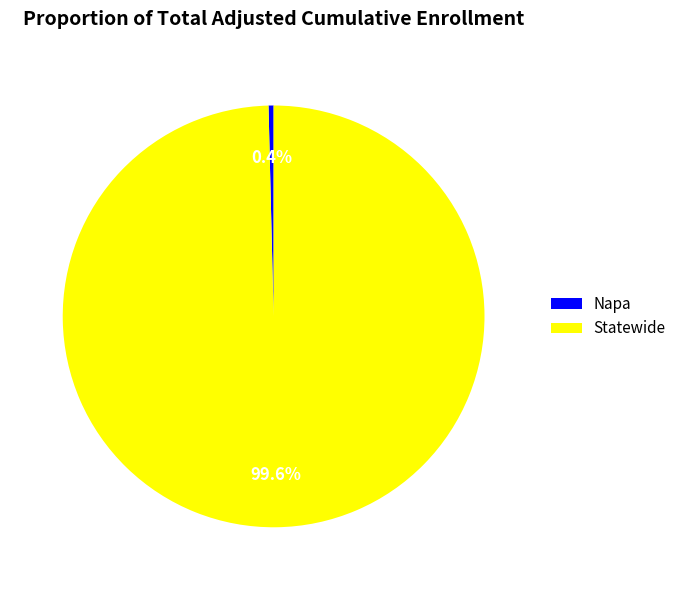

Which category accounts for the majority?

Statewide